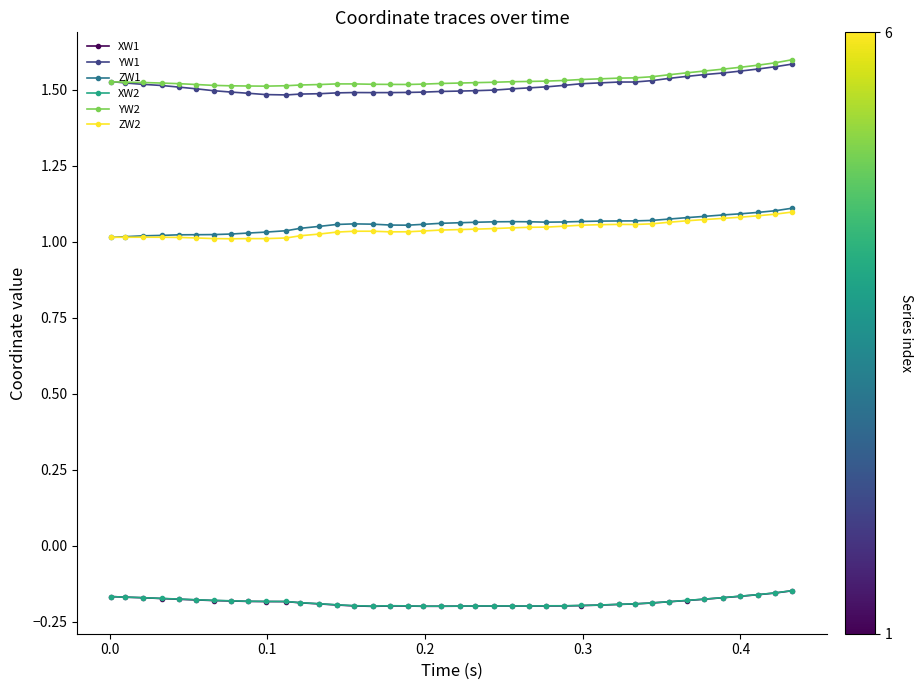

True or false: ZW1 and YW1 cross at least once.

False